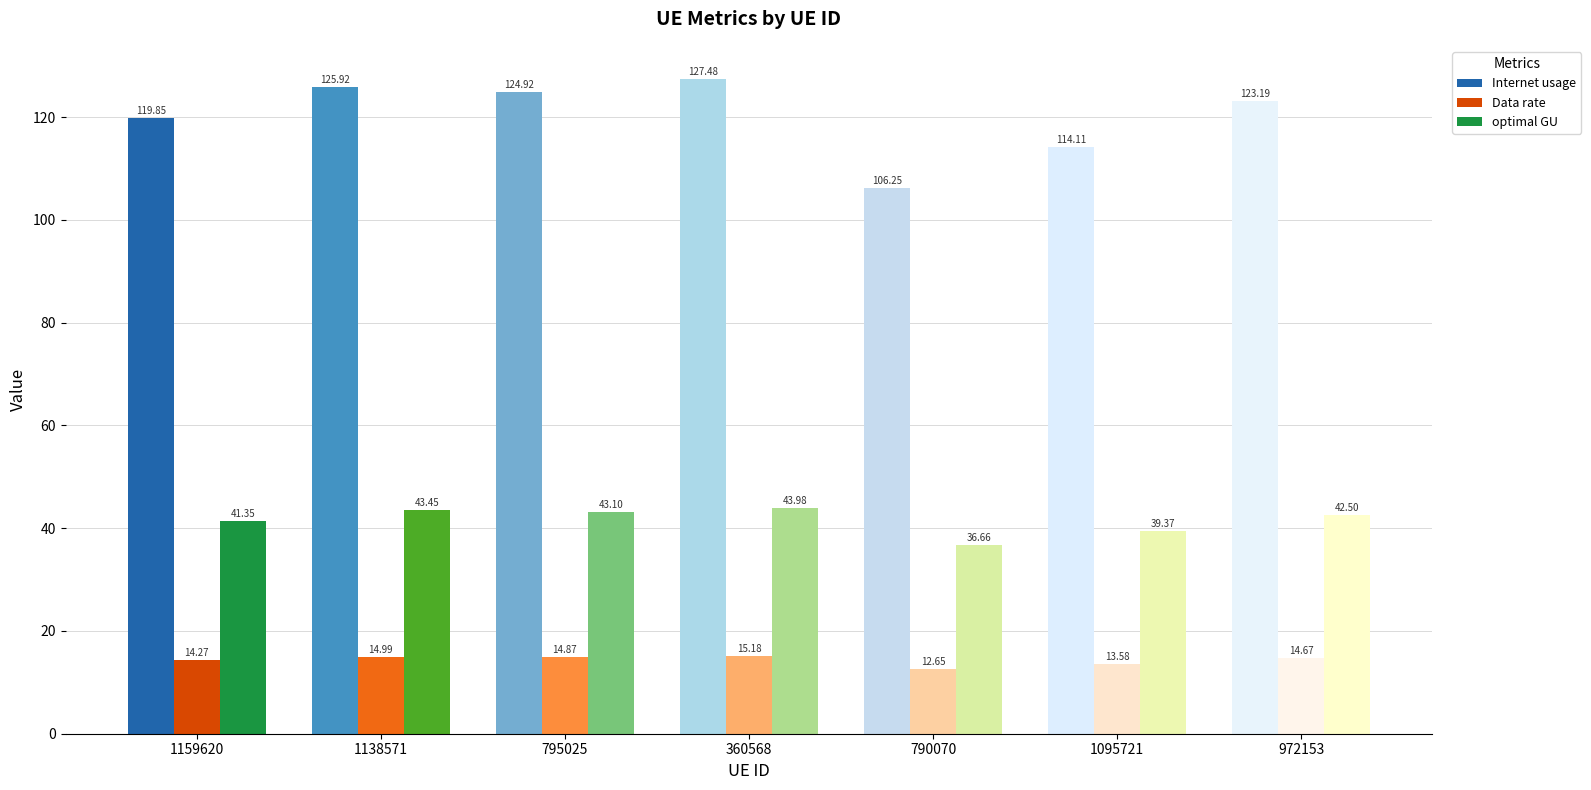

Does the chart contain stacked bars?

No